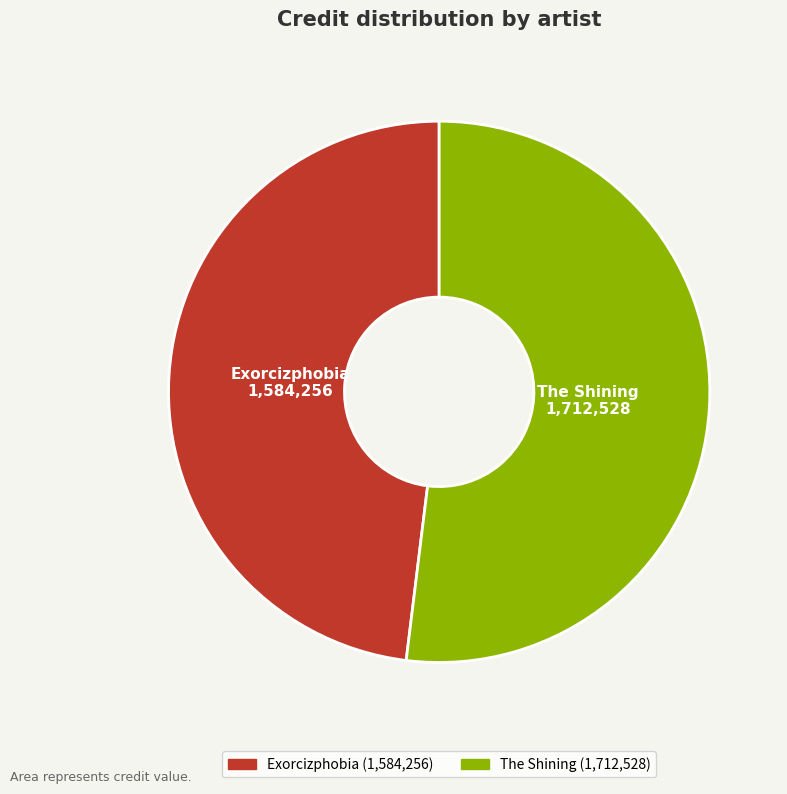

Is Exorcizphobia the majority of the pie?

No